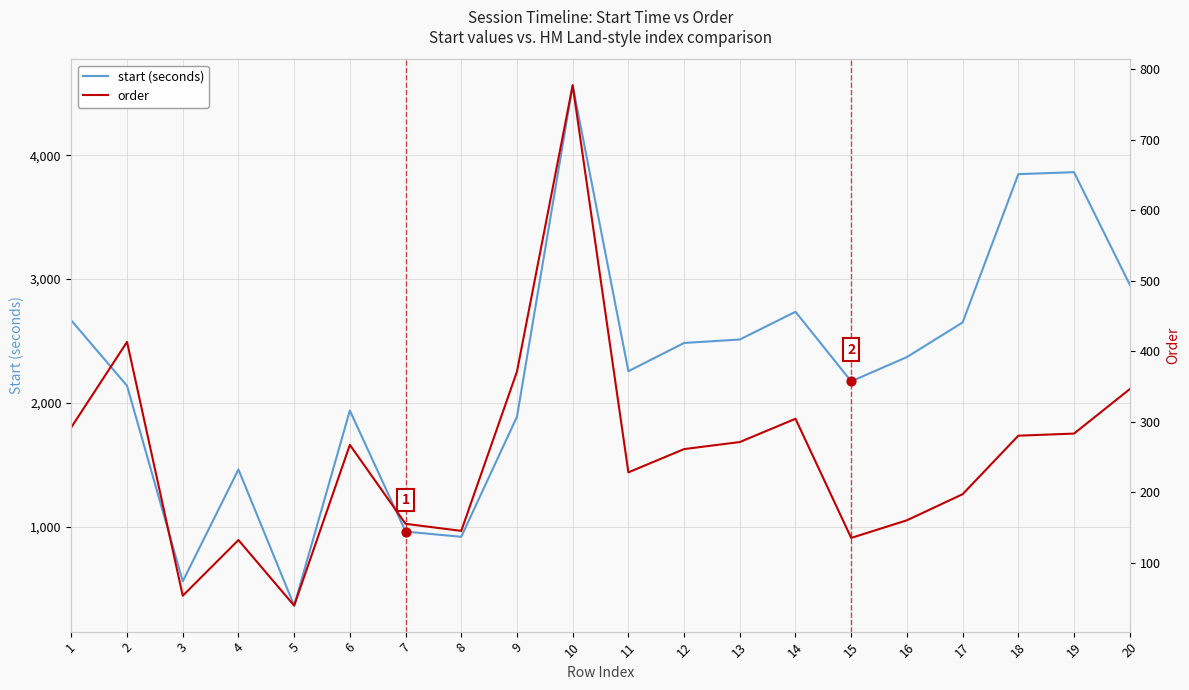

At which category is the sum across all series the highest?

10